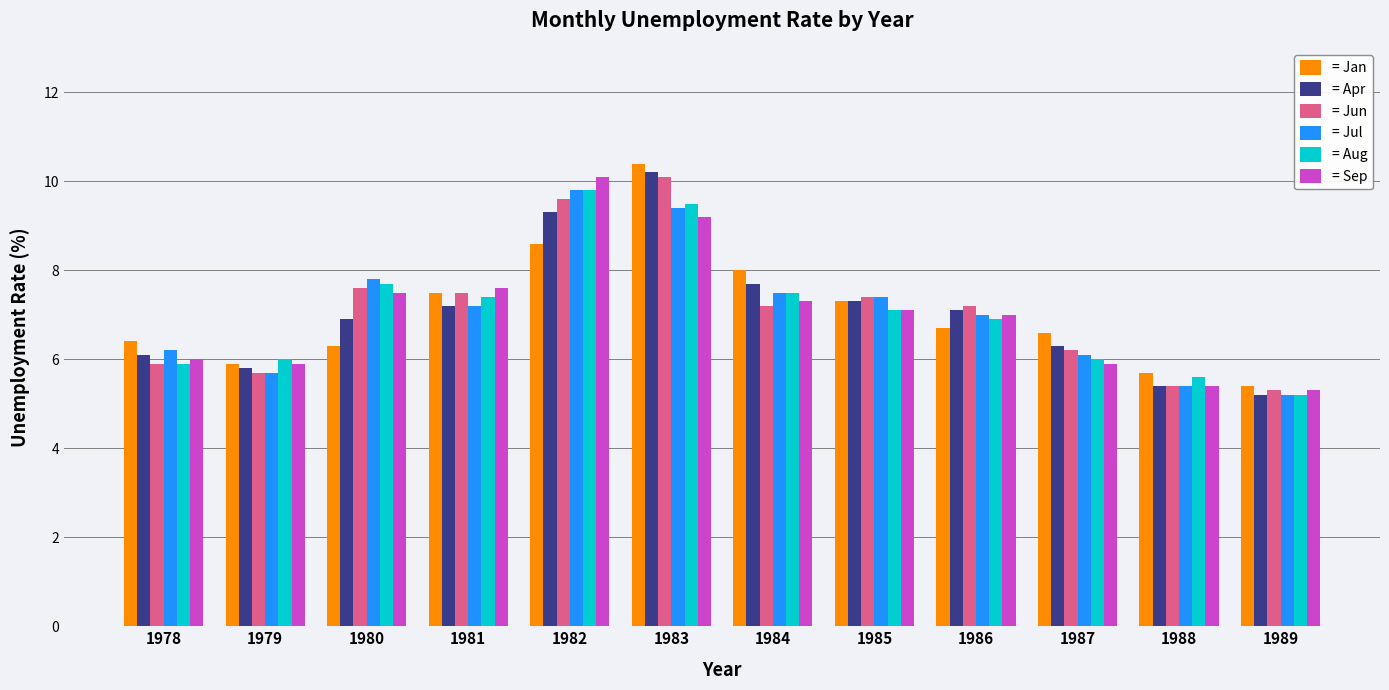

Between 1979 and 1988, which series saw the biggest shift?

= Sep